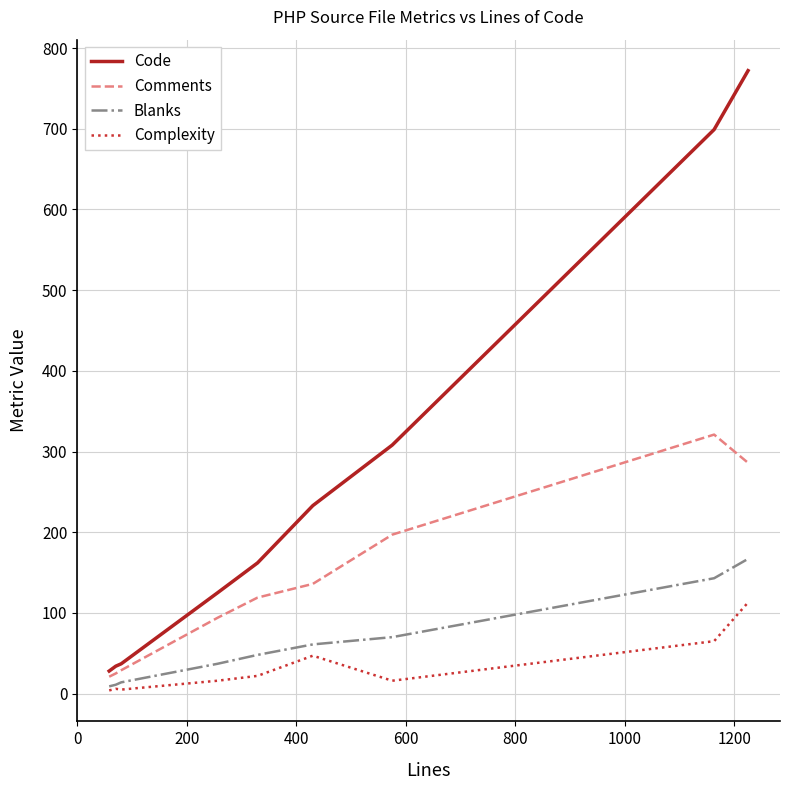

Which series has the largest total across all categories?

Code